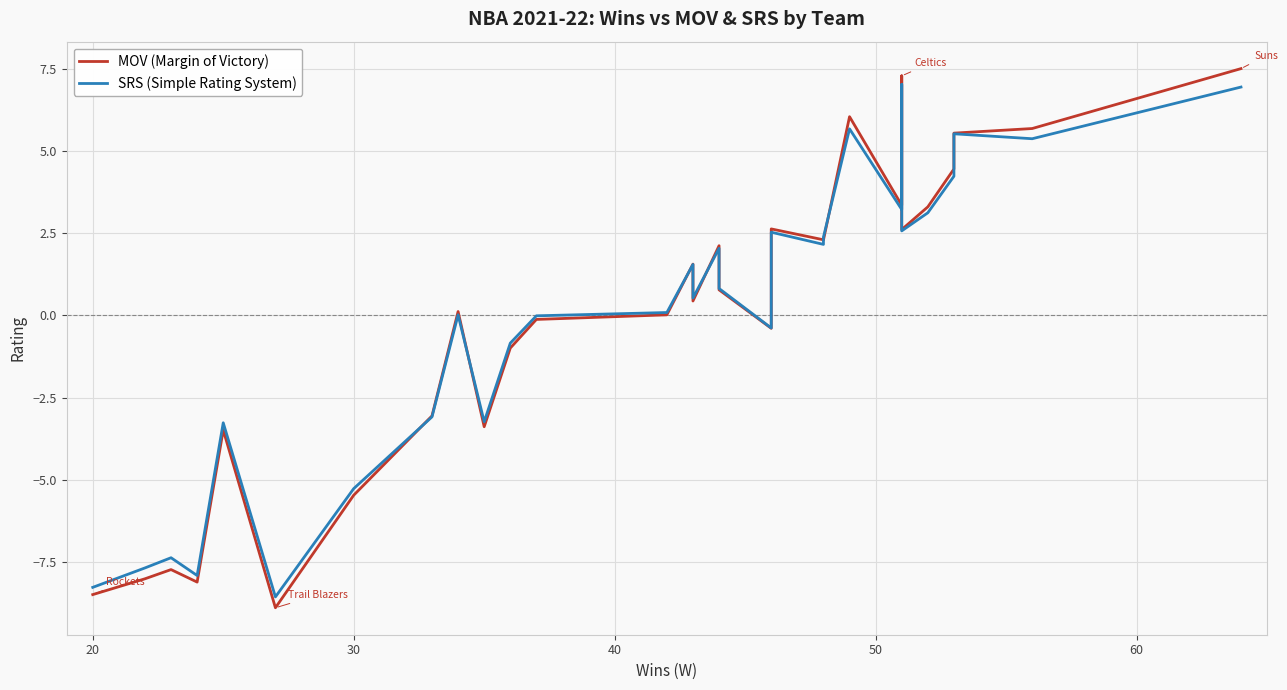

Does the chart display data point markers on the line(s)?

No